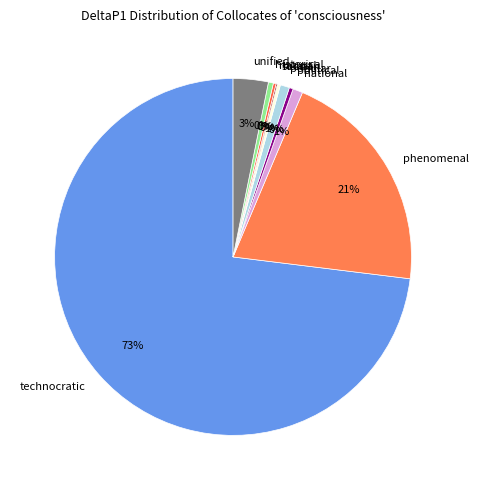

Which category has the biggest portion of the pie?

technocratic